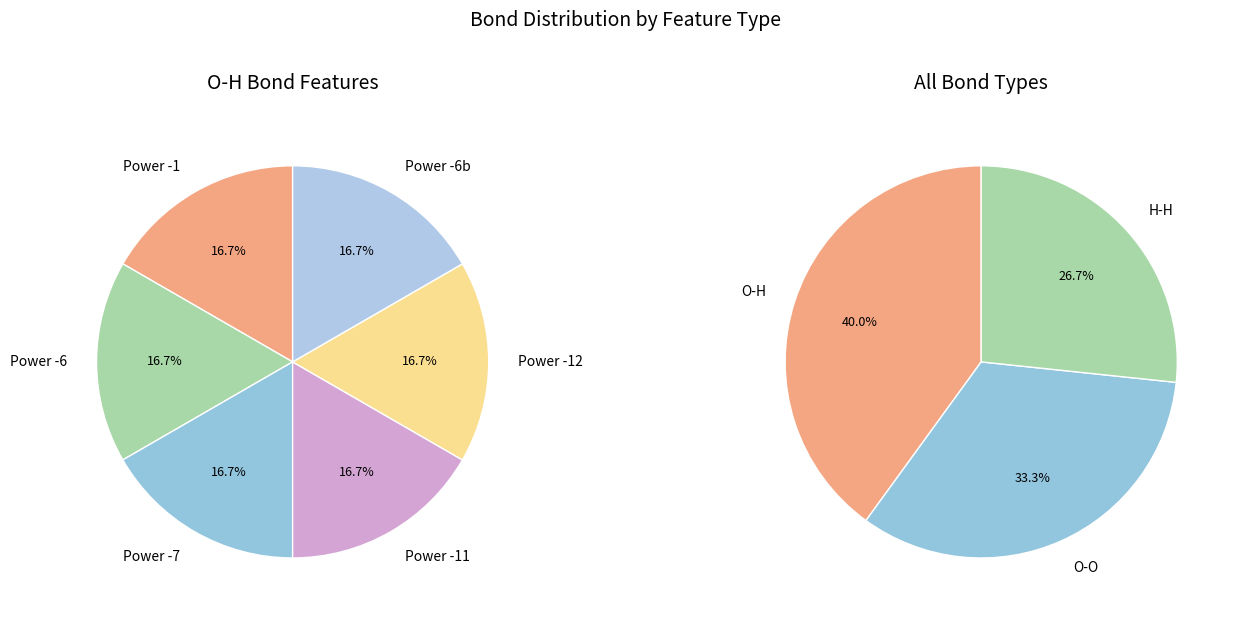

To the nearest percent, what is the combined percentage of H-H and O-H?

67%